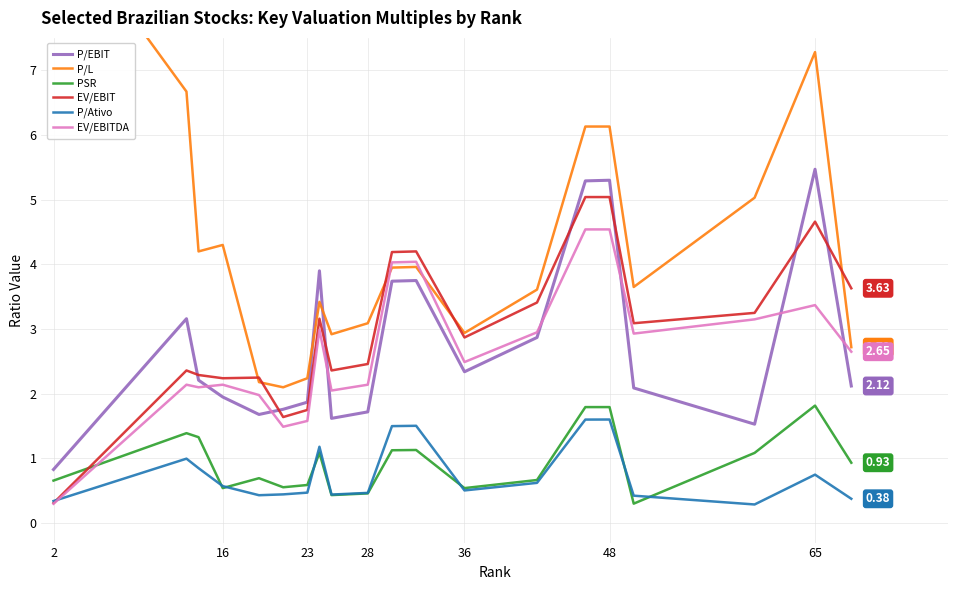

Which series has the widest spread of values?

P/L